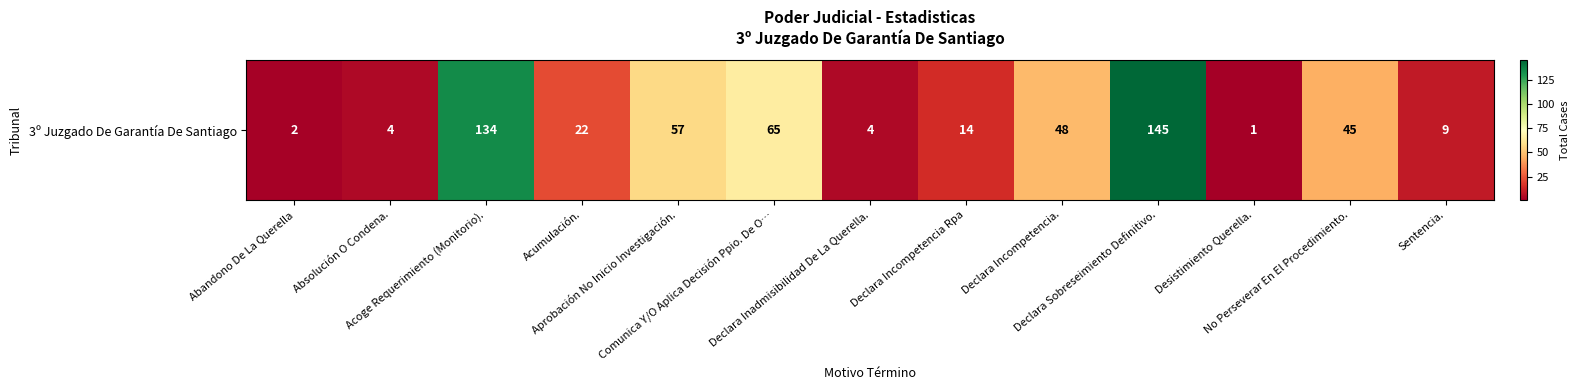

What is the change in value from Declara Incompetencia Rpa to Declara Incompetencia.?

+34